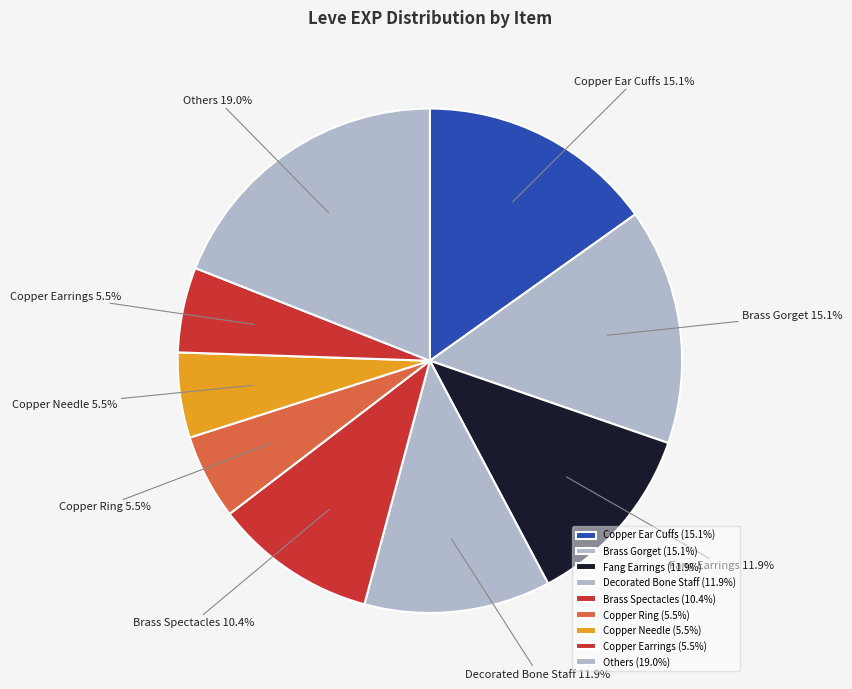

Between Copper Needle and Others, which is larger?

Others